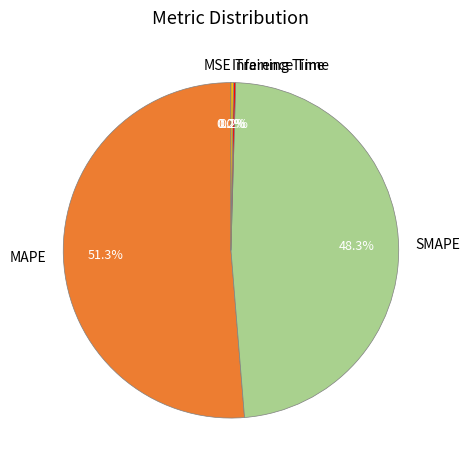

Is there any slice that represents more than half of the pie?

Yes